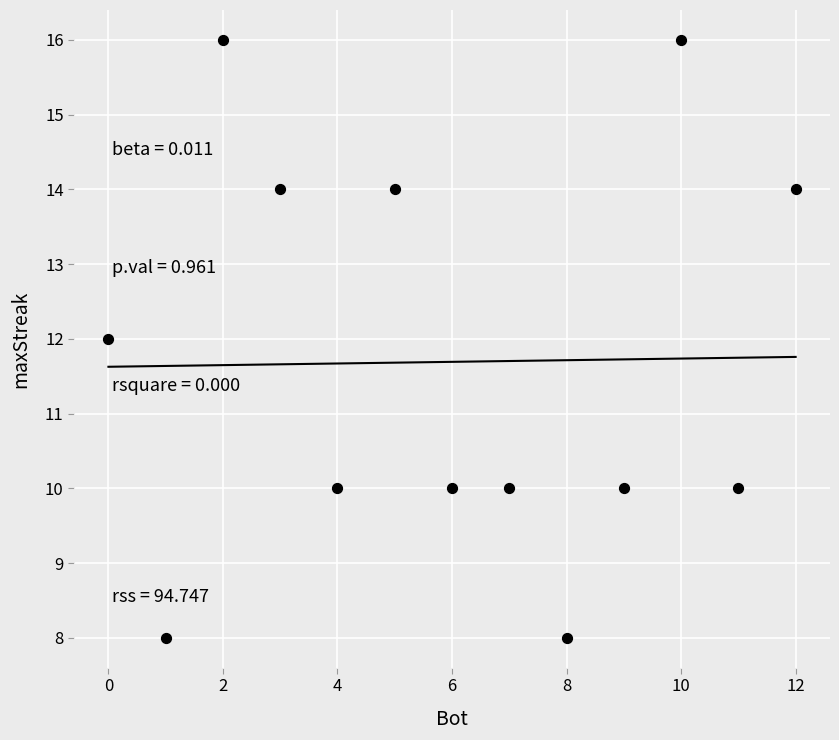

What is the range of X values (max minus min)?

12